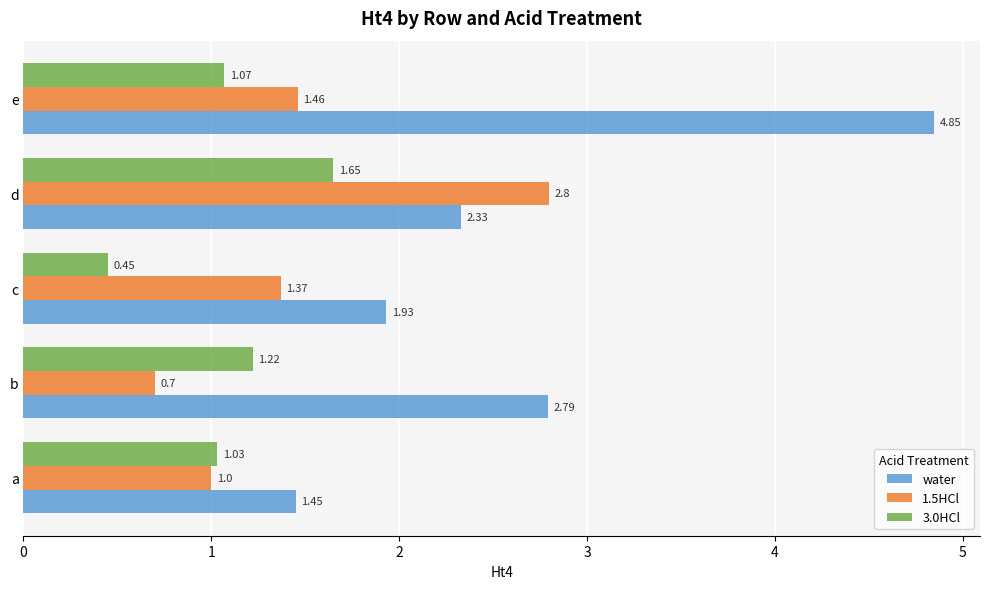

Which series has the widest spread of values?

water